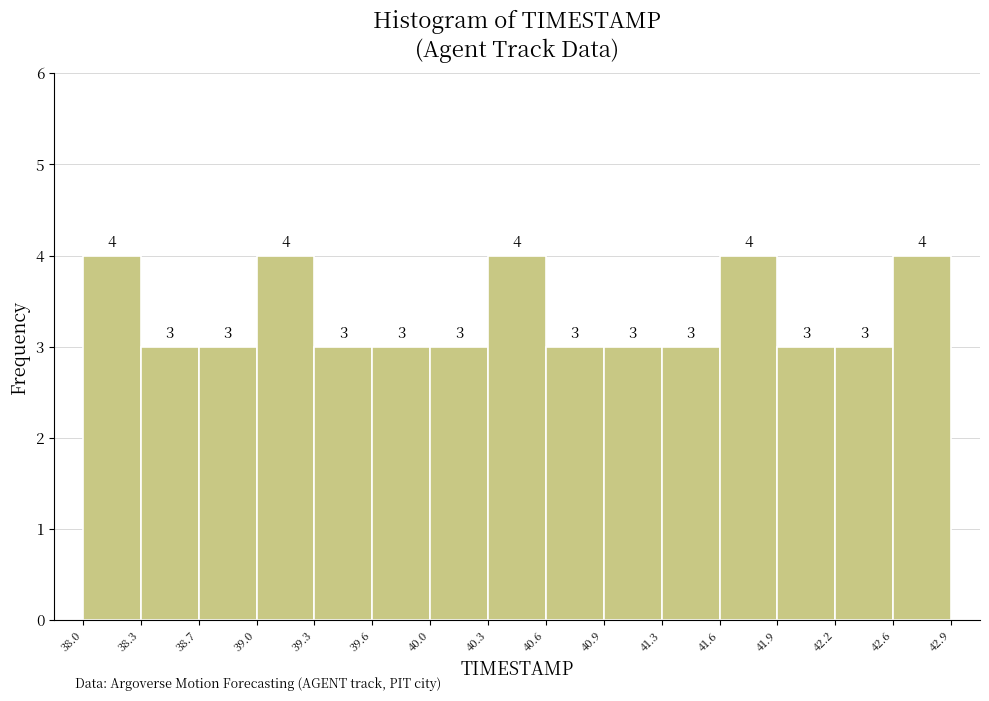

Reading left to right, list every bar in this chart as the range it spans on the x-axis followed by its height.

38.0 to 38.3: 4
38.3 to 38.7: 3
38.7 to 39.0: 3
39.0 to 39.3: 4
39.3 to 39.6: 3
39.6 to 40.0: 3
40.0 to 40.3: 3
40.3 to 40.6: 4
40.6 to 40.9: 3
40.9 to 41.3: 3
41.3 to 41.6: 3
41.6 to 41.9: 4
41.9 to 42.2: 3
42.2 to 42.6: 3
42.6 to 42.9: 4